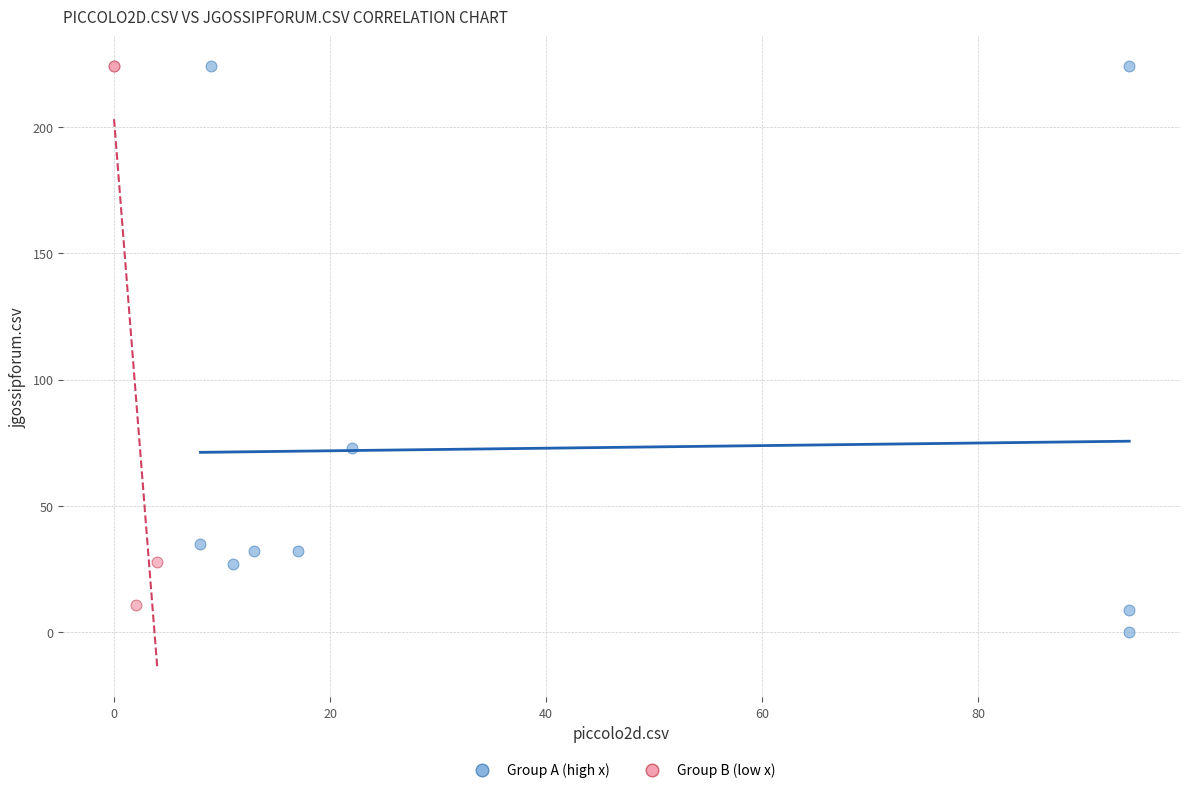

Which series has the widest spread of Y values?

Group A (high x)